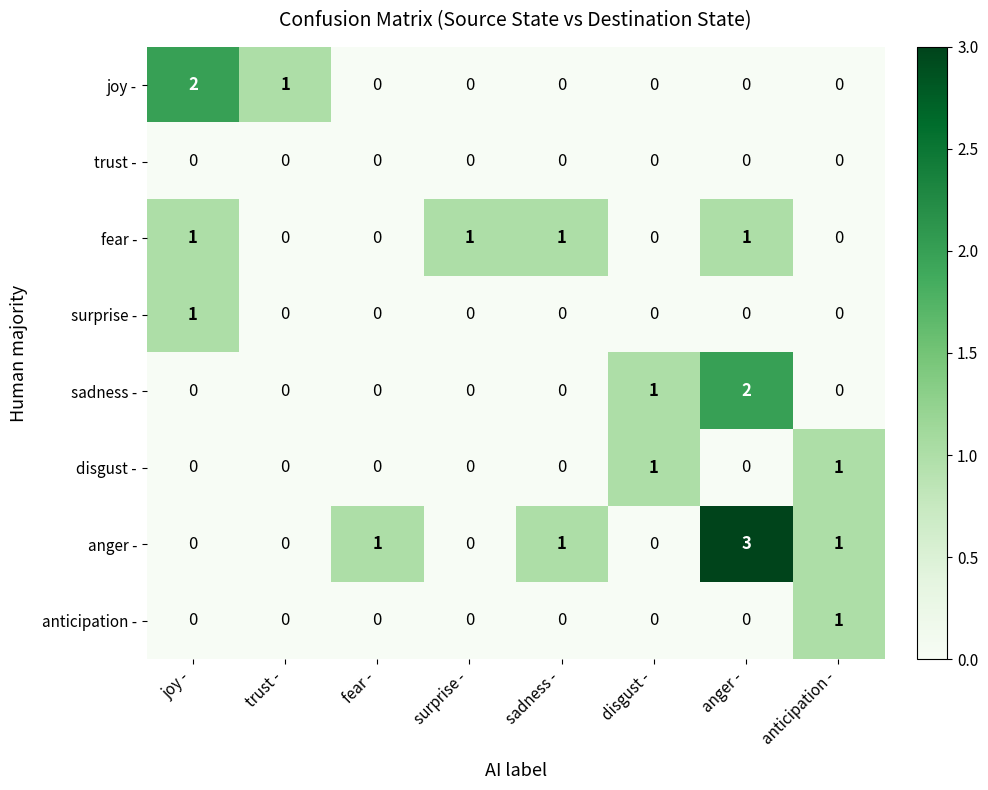

How many fear - values are between 0 and 1?

8